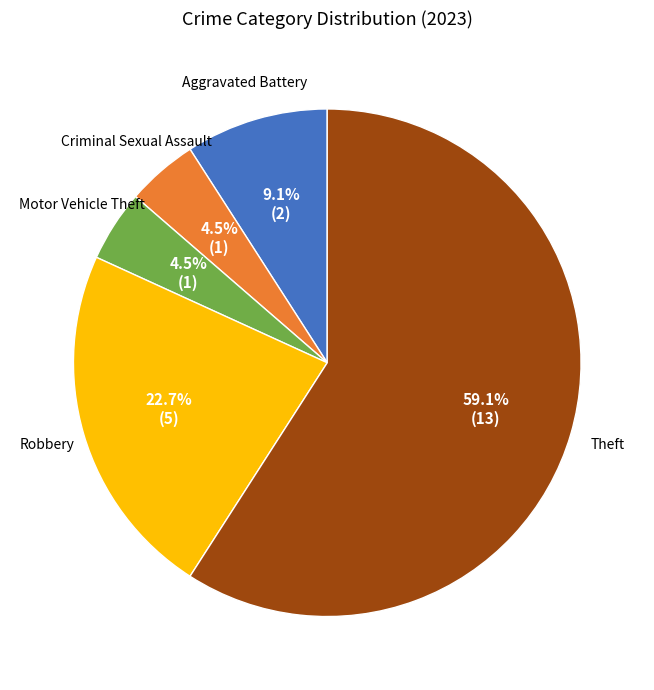

To the nearest percent, what is the average slice percentage?

20%